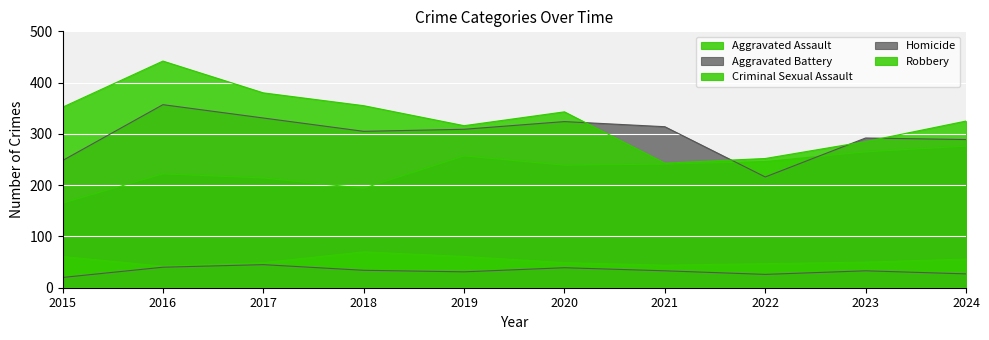

List the series in order of their peak value, lowest first.

Homicide, Criminal Sexual Assault, Aggravated Assault, Aggravated Battery, Robbery